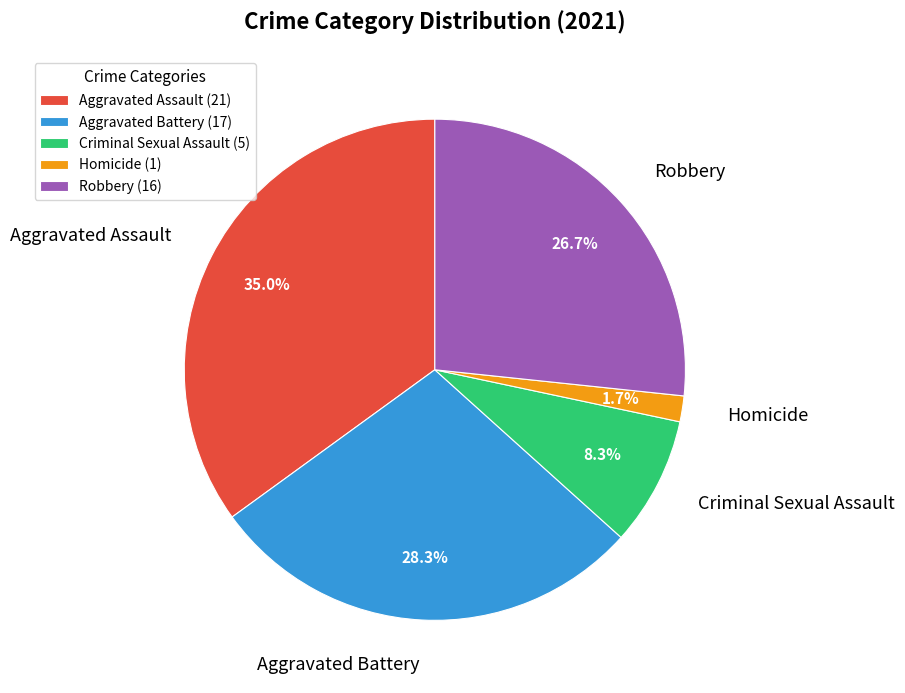

To the nearest percent, what is the difference between the Homicide and Robbery slice percentages?

25%